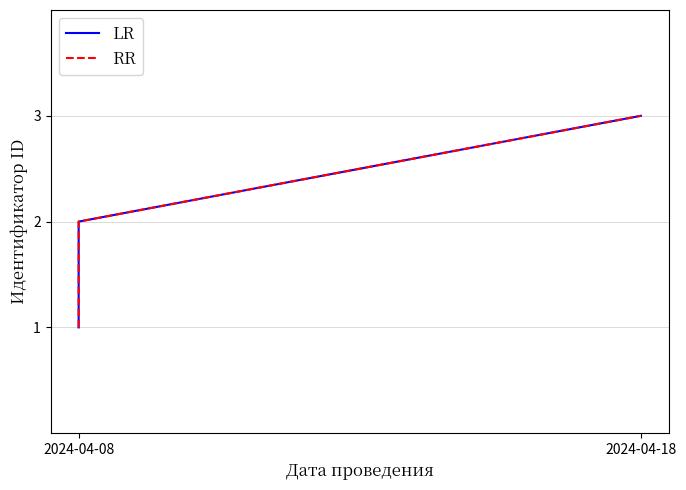

What position from the right is 2?

1